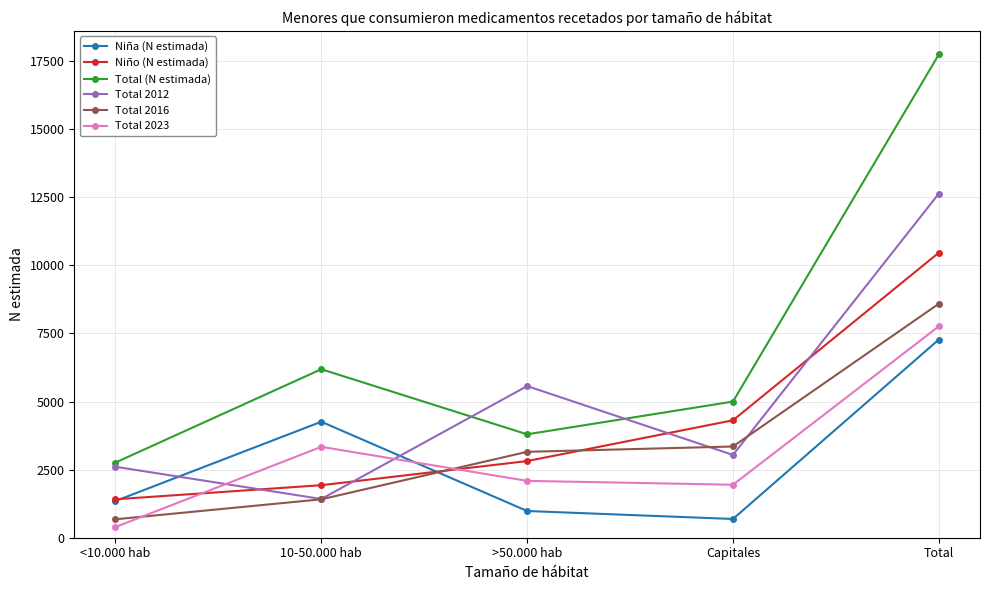

Does the chart display data point markers on the line(s)?

Yes